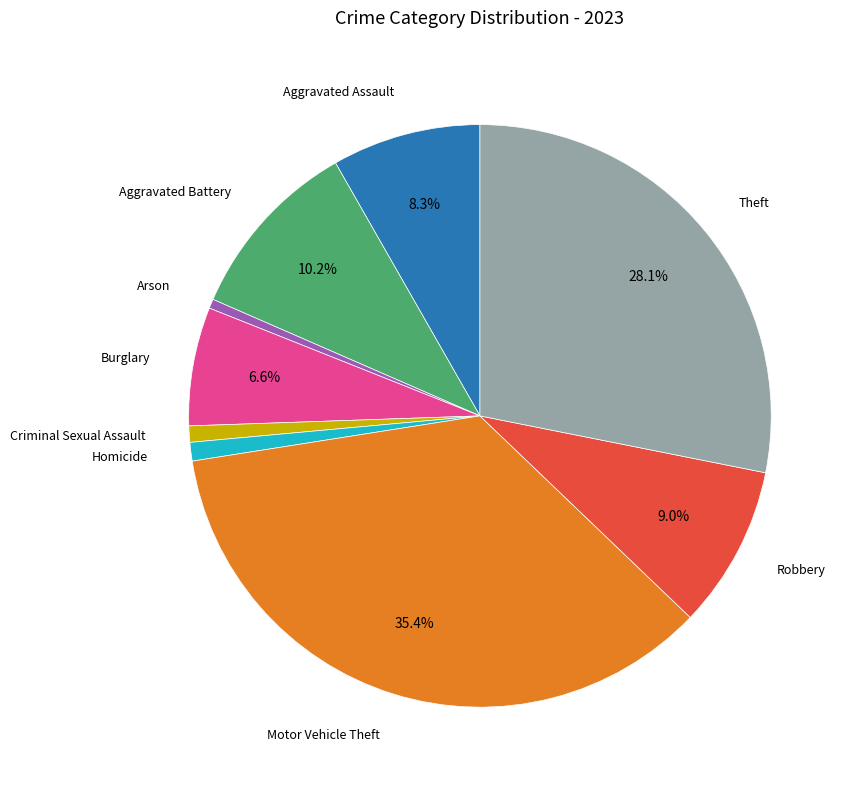

Is there a majority slice in this chart?

No